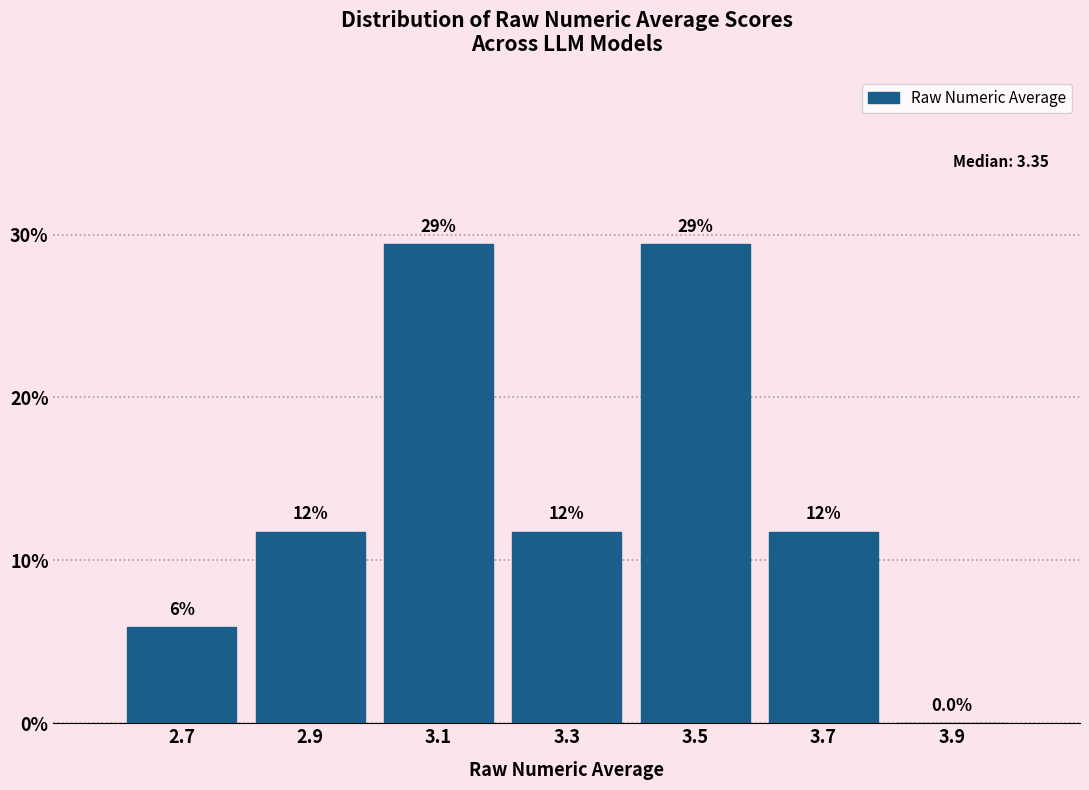

Are the bars horizontal?

No